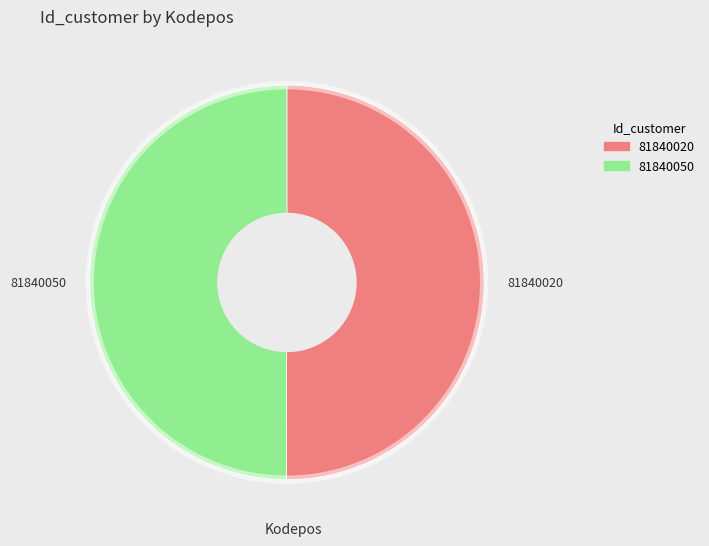

The 81840050 slice represents 37% of the pie. True or false?

False